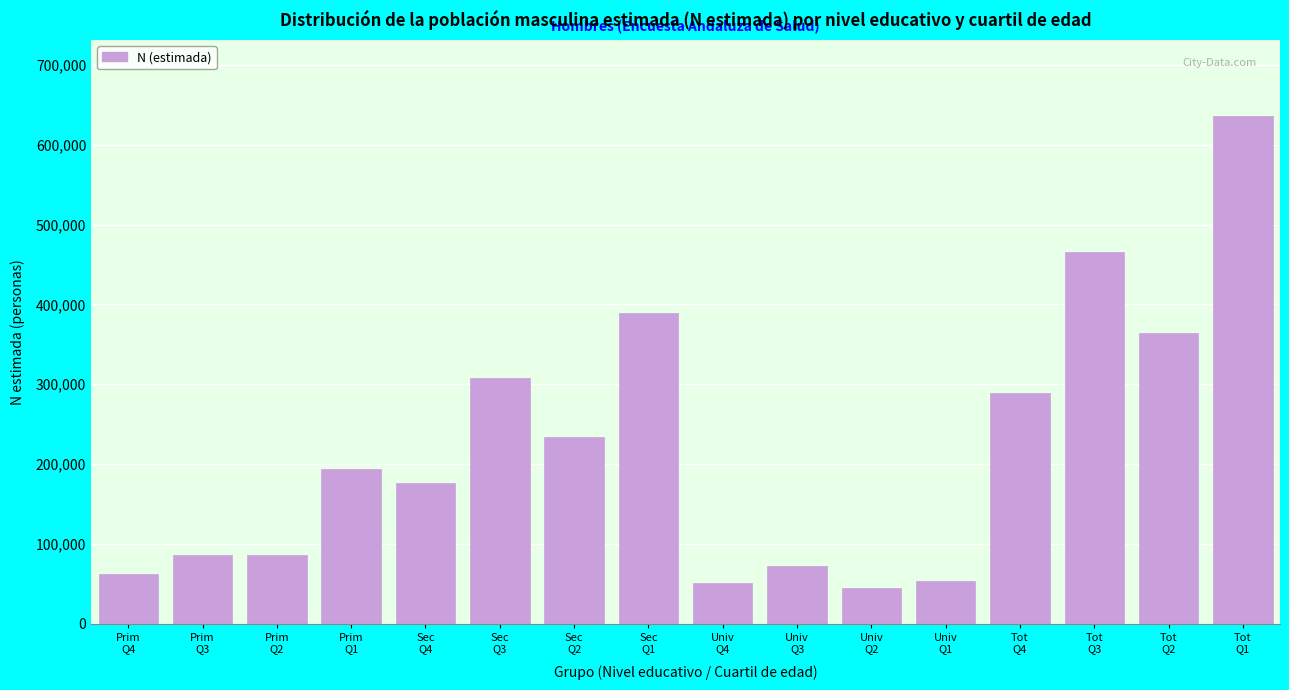

What is the value of the 10th bar from the left?

72179